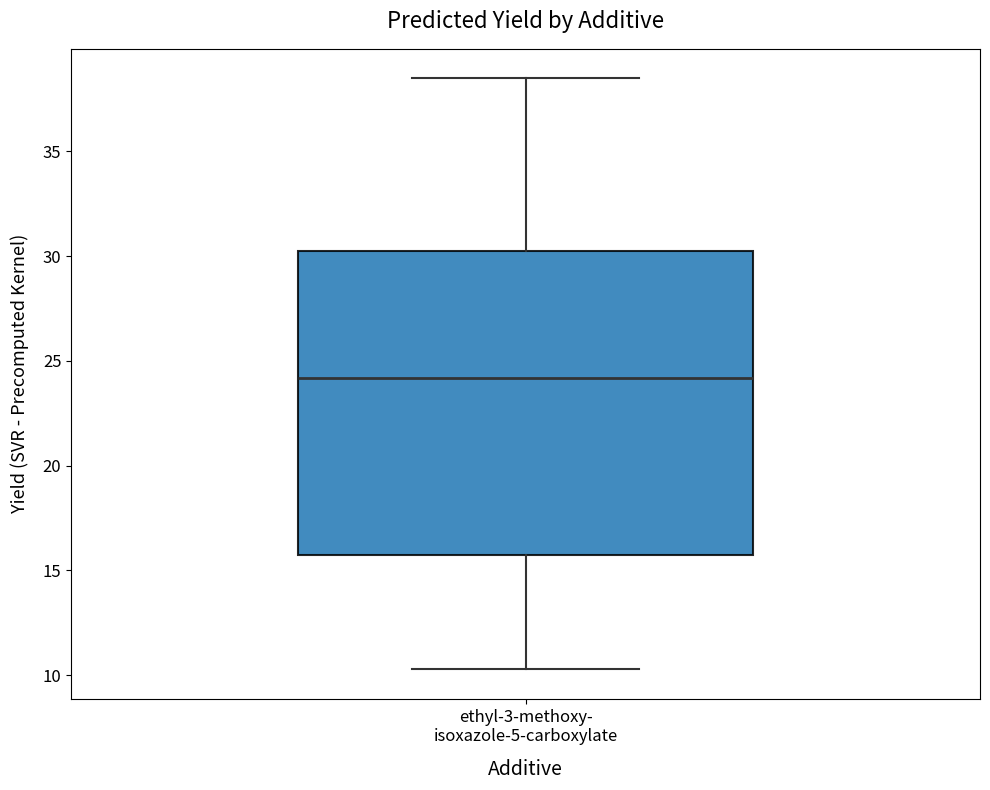

Read this box plot against the y-axis: the position of the median line, the range covered by the box, and the ends of both whiskers. The values are not printed on the chart, so give them approximately, as read against the axis.

median 24.0, box 15.5 to 30.0, whiskers 10.5 to 38.5